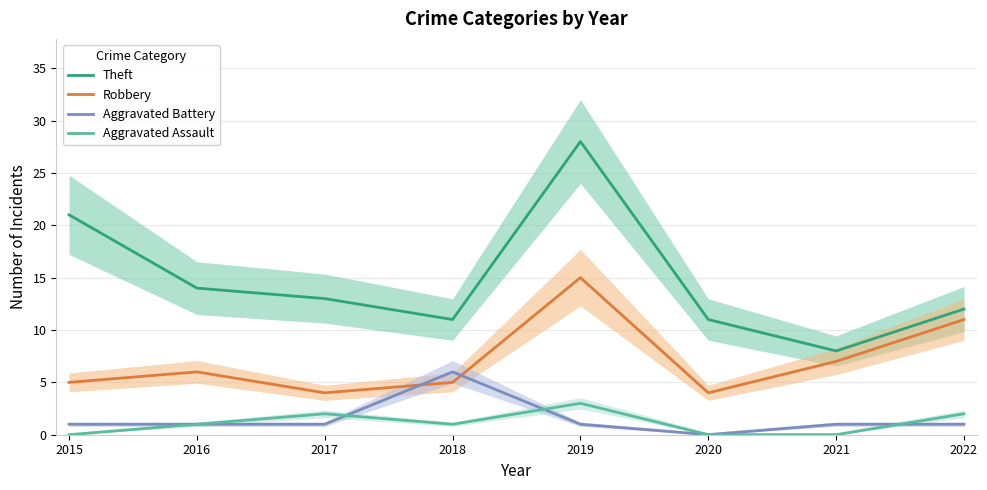

What is the value of the Robbery point at the 6th from the left?

4